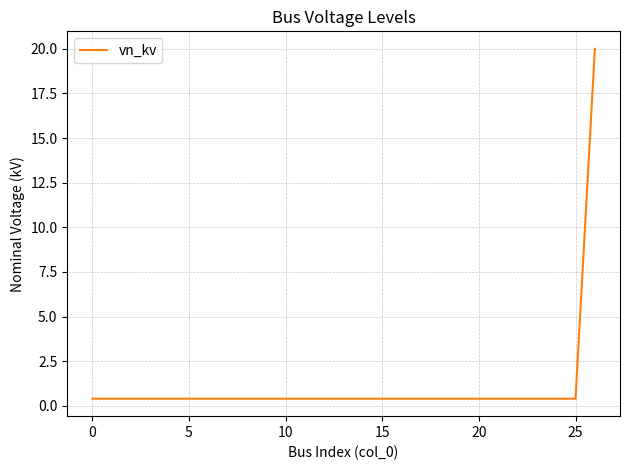

What is the greatest value displayed?

20.0